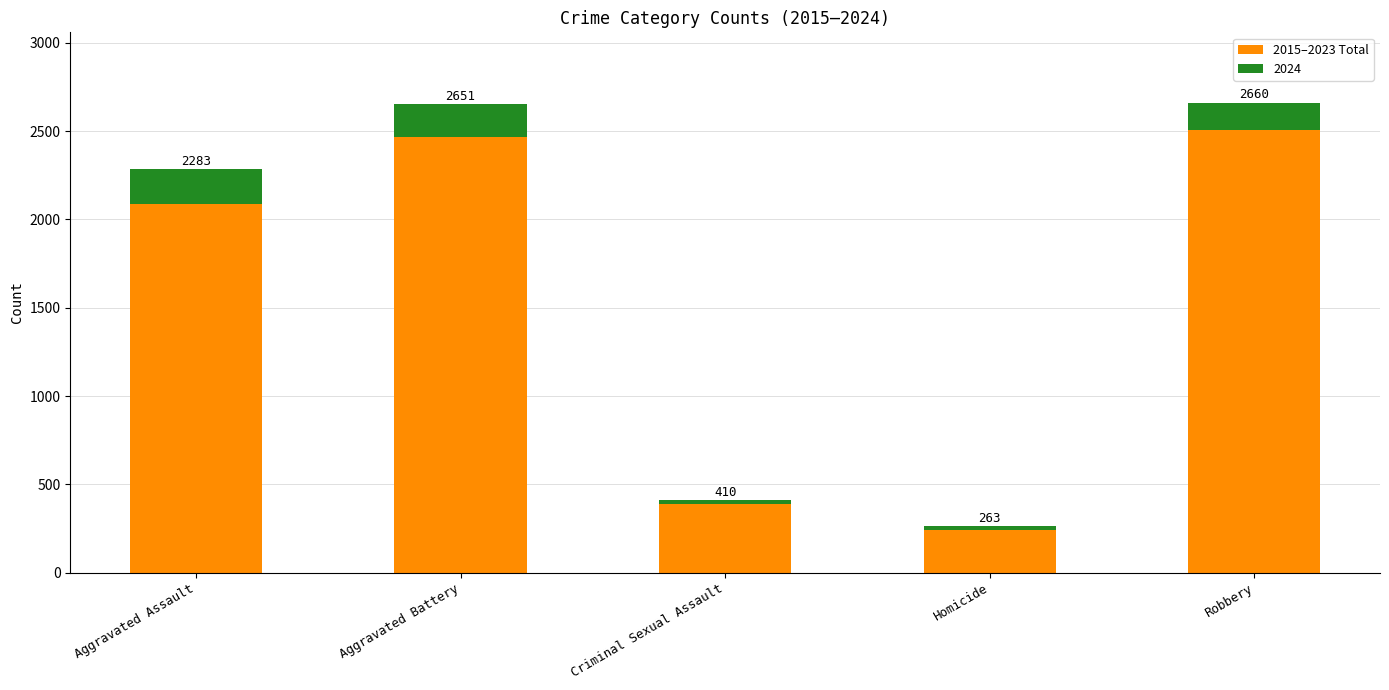

Between Robbery and Aggravated Assault, which is larger?

Robbery